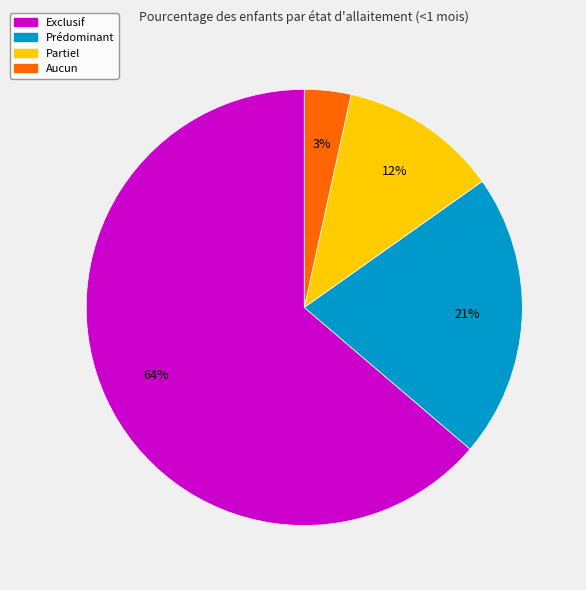

What is the smallest slice in the pie chart?

Aucun